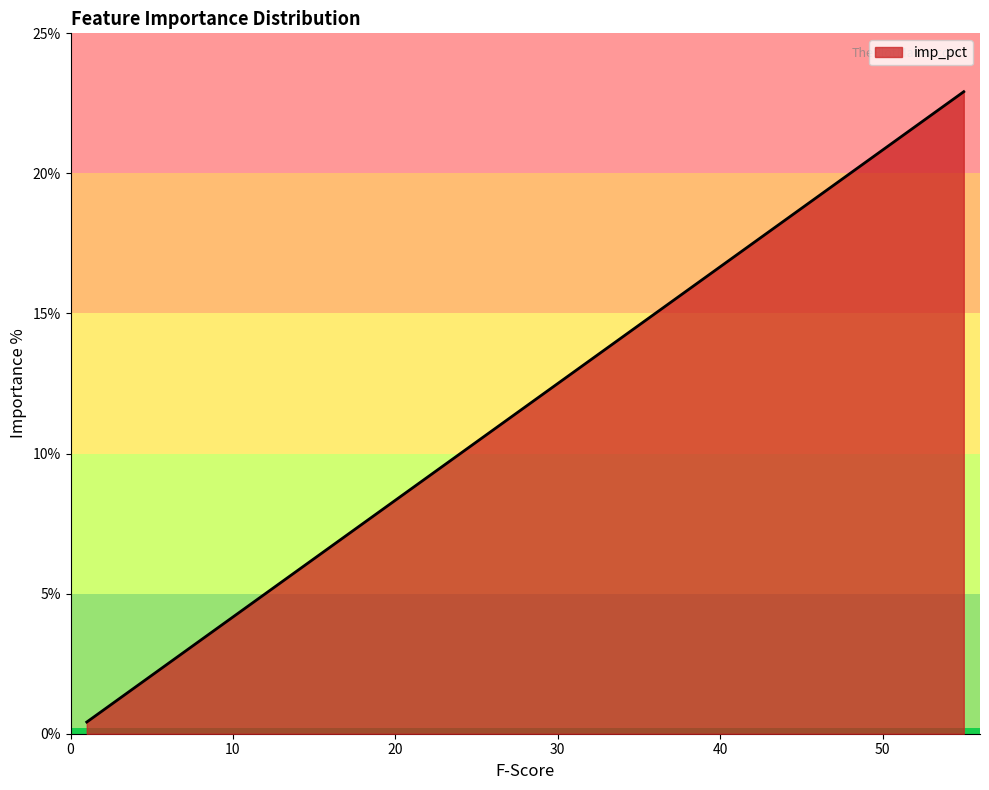

How many distinct data groups are displayed?

1